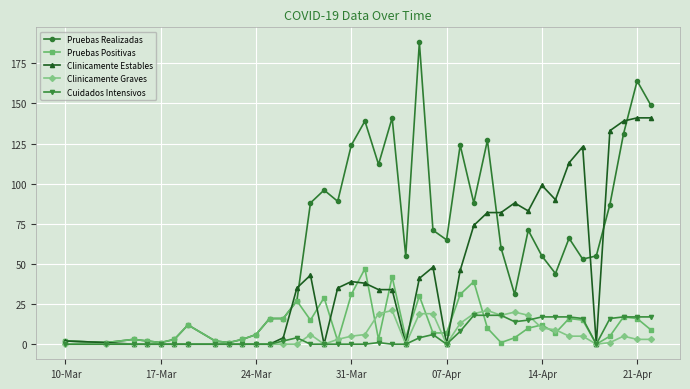

True or false: Pruebas Realizadas has more than 0 interior local peaks.

True